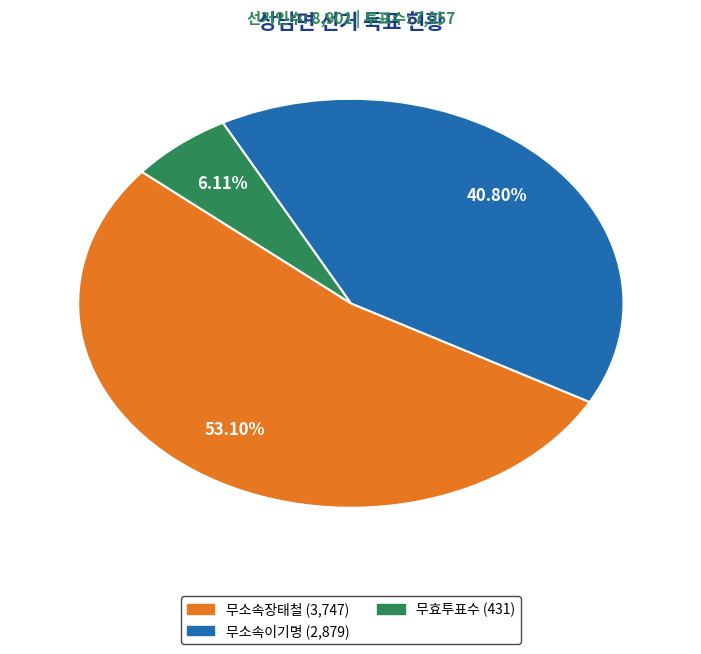

Combined, what portion of the pie is 무소속이기명 and 무소속장태철?

93.9%